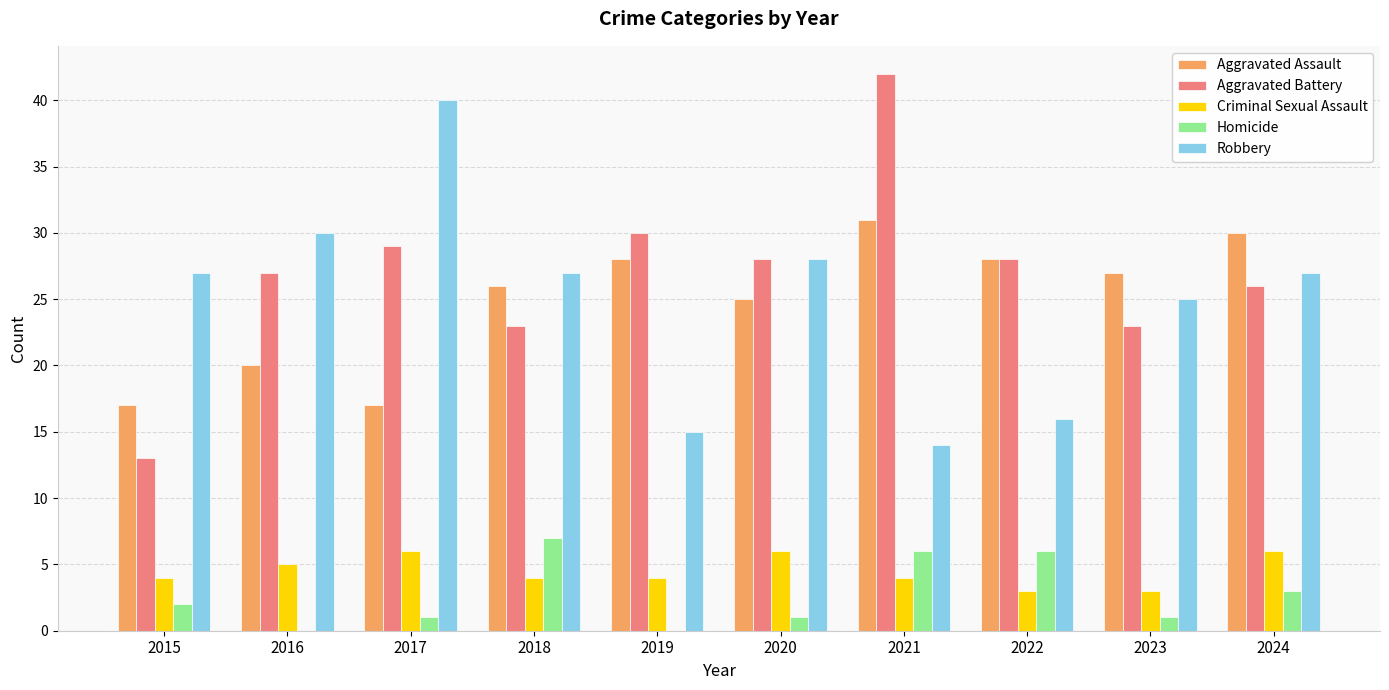

Read the Robbery value at 2018.

27